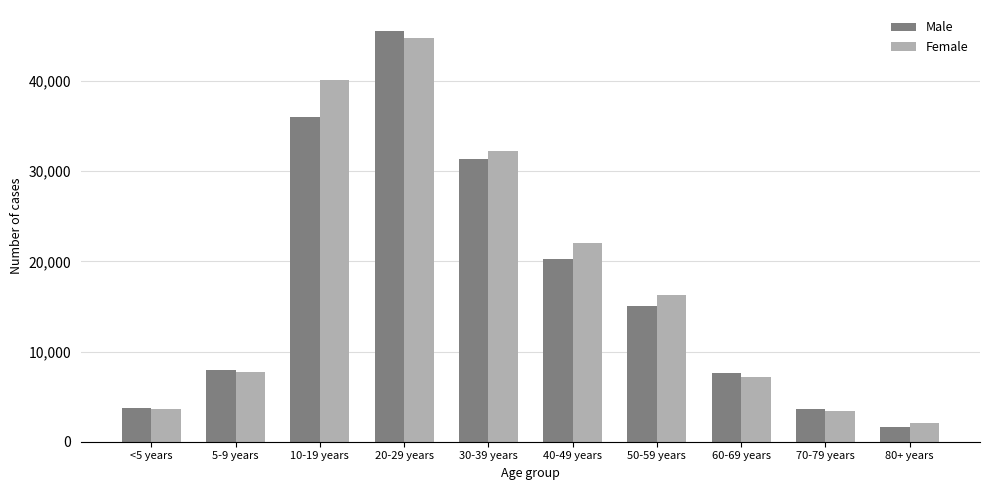

The value of Male at 50-59 years is 15041. True or false?

True